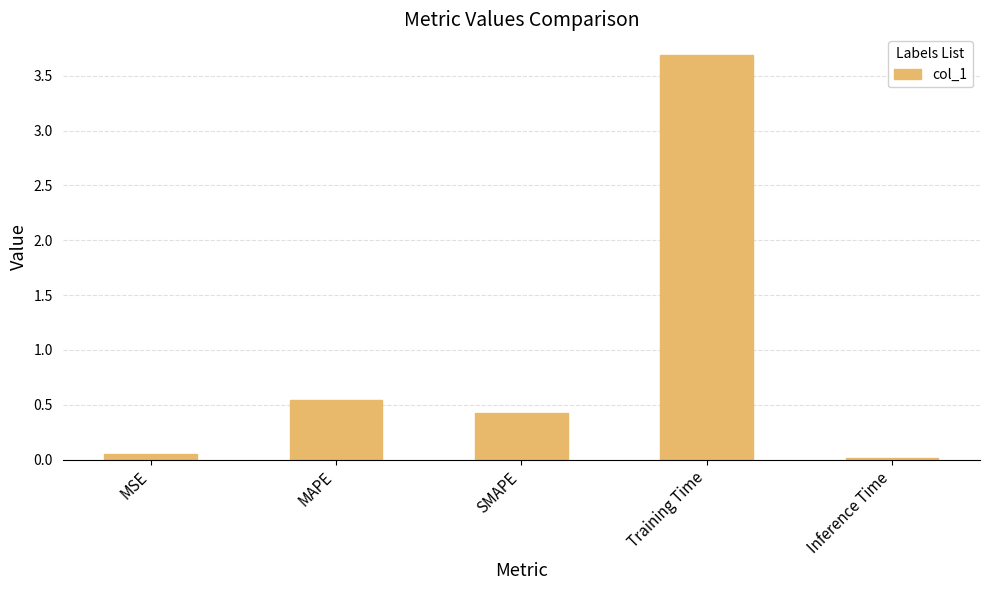

What position from the left is SMAPE?

3